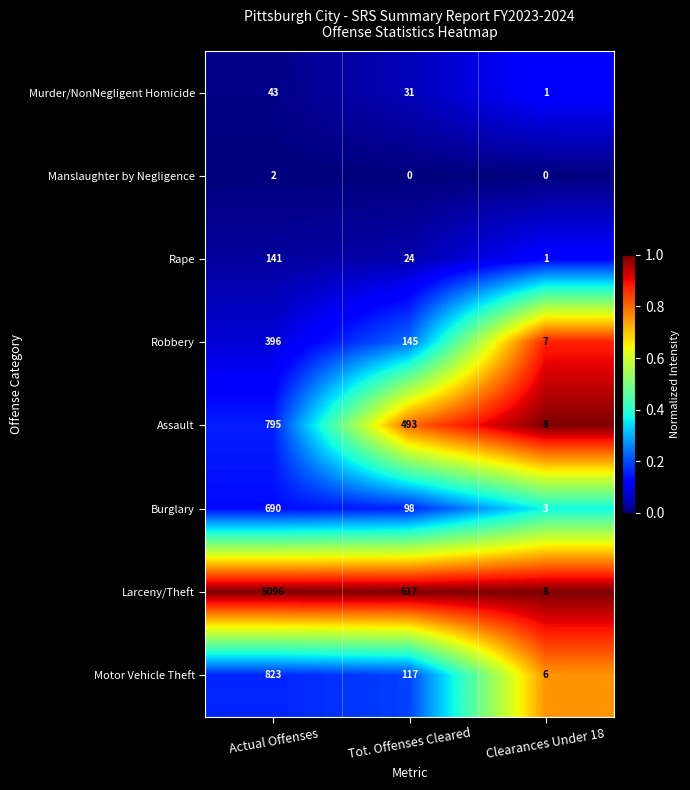

At how many categories does at least one series exceed 0?

3